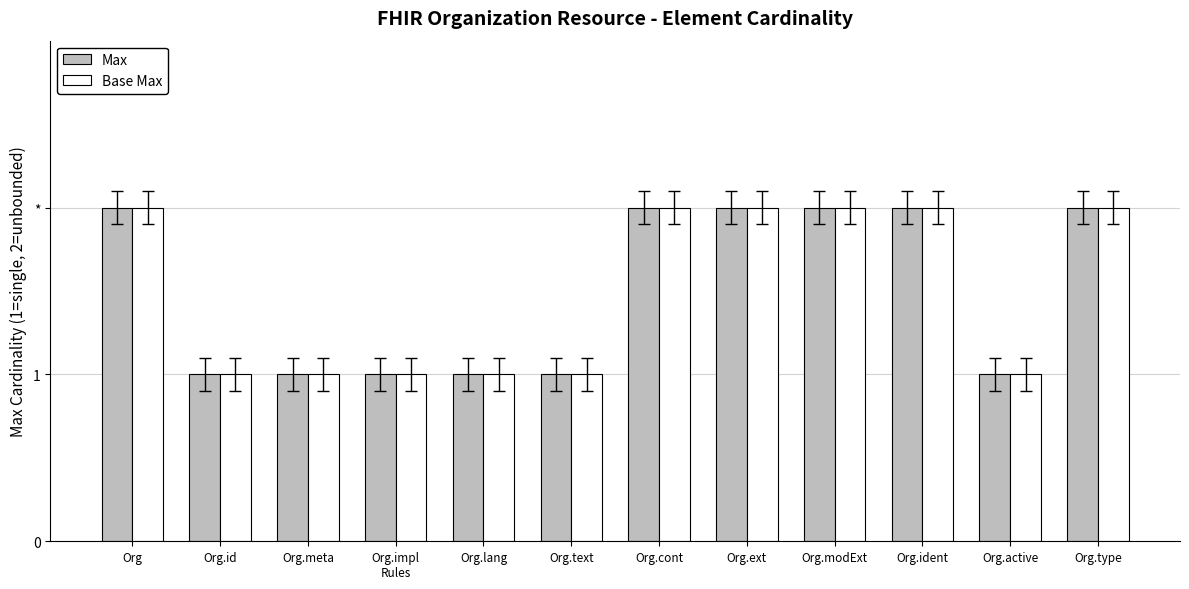

Is it true that Max equals 2 at Org.ident?

True